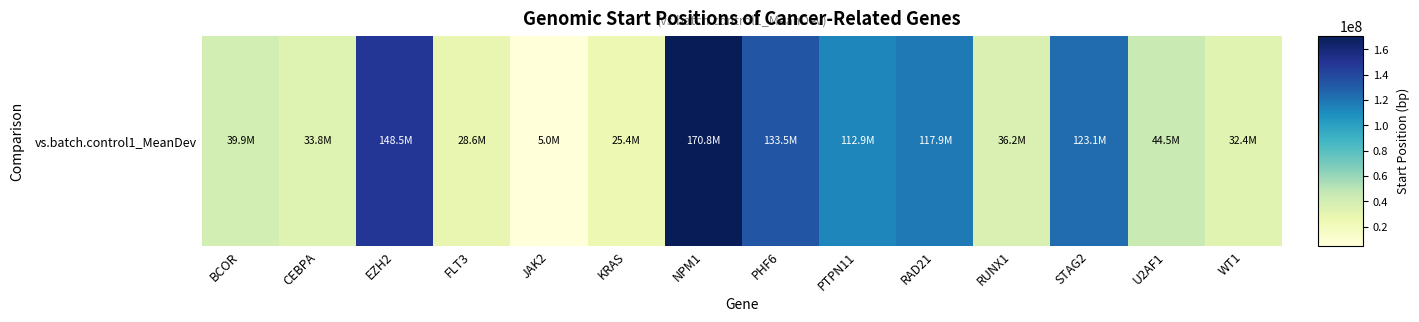

What is the change in value from BCOR to FLT3?

-11333088